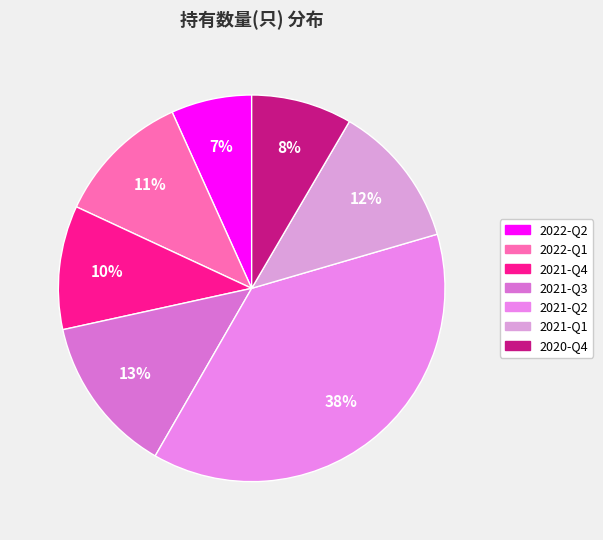

True or false: 2022-Q2 accounts for 7% of the total.

True